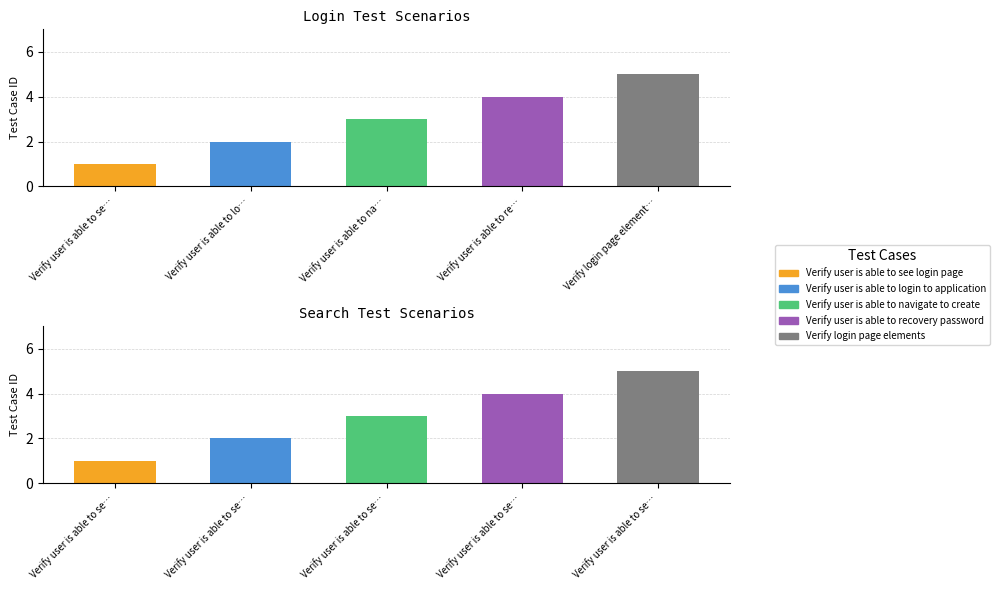

The value of Login at 2 is 3. True or false?

True